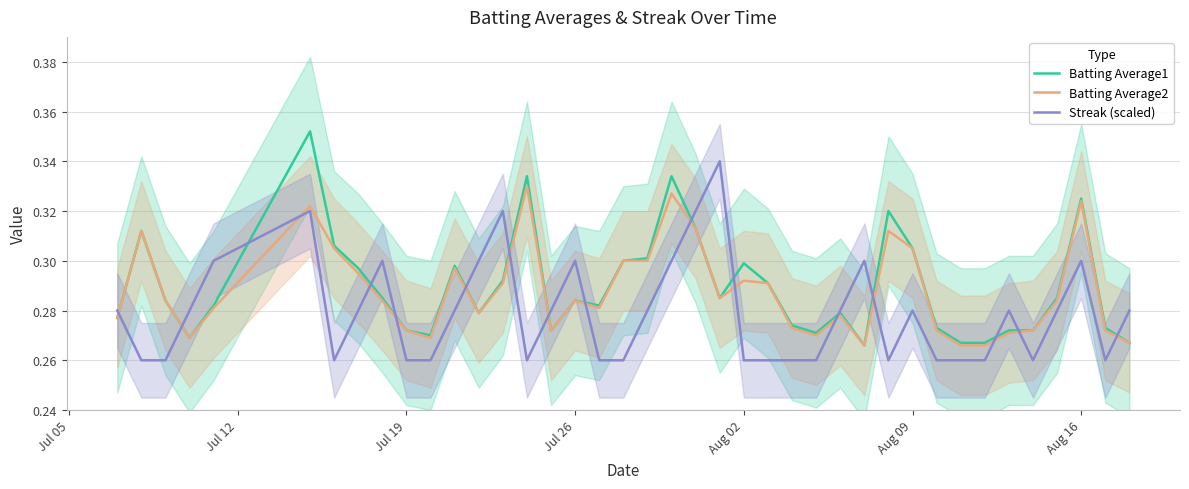

True or false: Streak (scaled) and Batting Average2 cross at least once.

True